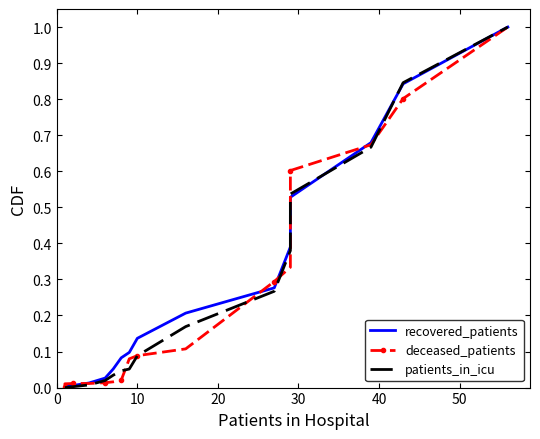

Reading left to right, what are all the values shown in this chart?

recovered_patients: 0.0	0.0	0.0	0.0	0.0	0.1	0.1	0.1	0.1	0.2	0.3	0.4	0.5	0.7	0.8	1.0
deceased_patients: 0.0	0.0	0.0	0.0	0.0	0.0	0.0	0.1	0.1	0.1	0.3	0.3	0.6	0.7	0.8	1.0
patients_in_icu: 0.0	0.0	0.0	0.0	0.0	0.0	0.0	0.1	0.1	0.2	0.3	0.4	0.5	0.7	0.8	1.0